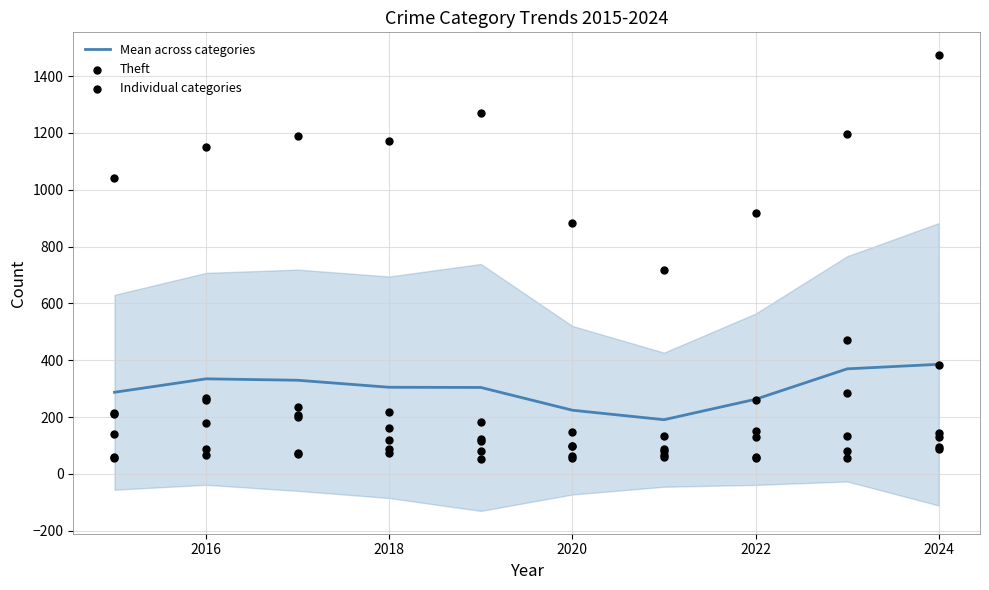

Which series has the largest total across all categories?

Theft